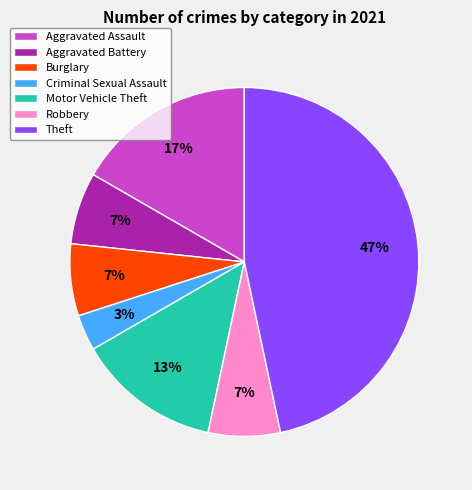

Which has a higher value, Criminal Sexual Assault or Motor Vehicle Theft?

Motor Vehicle Theft